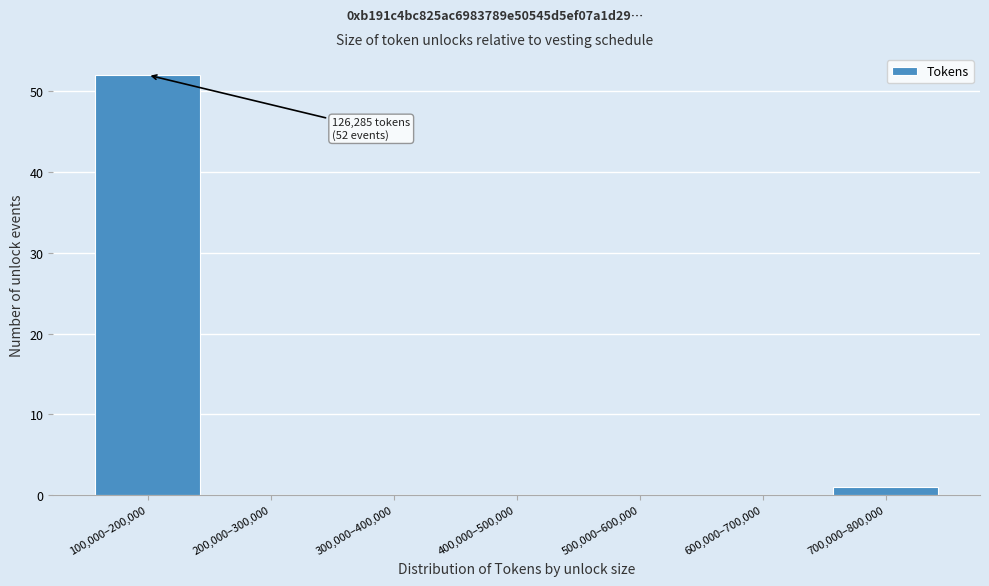

Reading right to left, extract all data points from this chart.

700,000–800,000=1	600,000–700,000=0	500,000–600,000=0	400,000–500,000=0	300,000–400,000=0	200,000–300,000=0	100,000–200,000=52